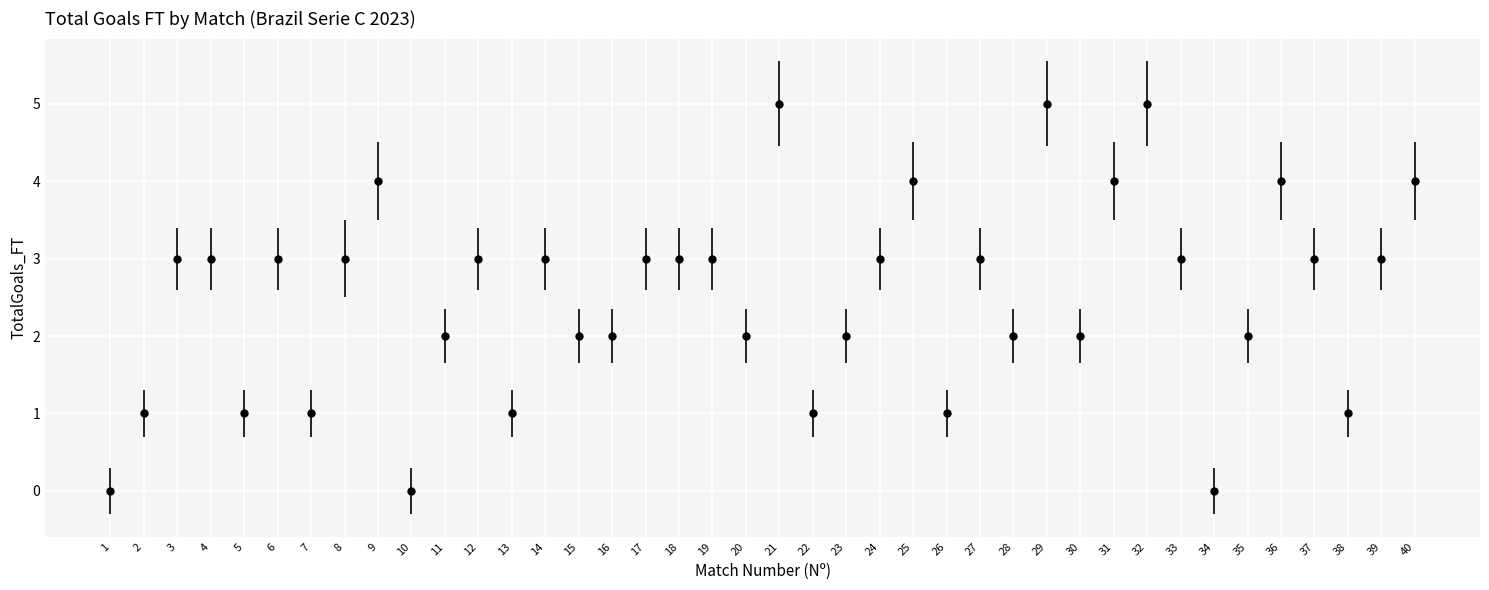

True or false: the data has more than 1 interior local peaks.

True